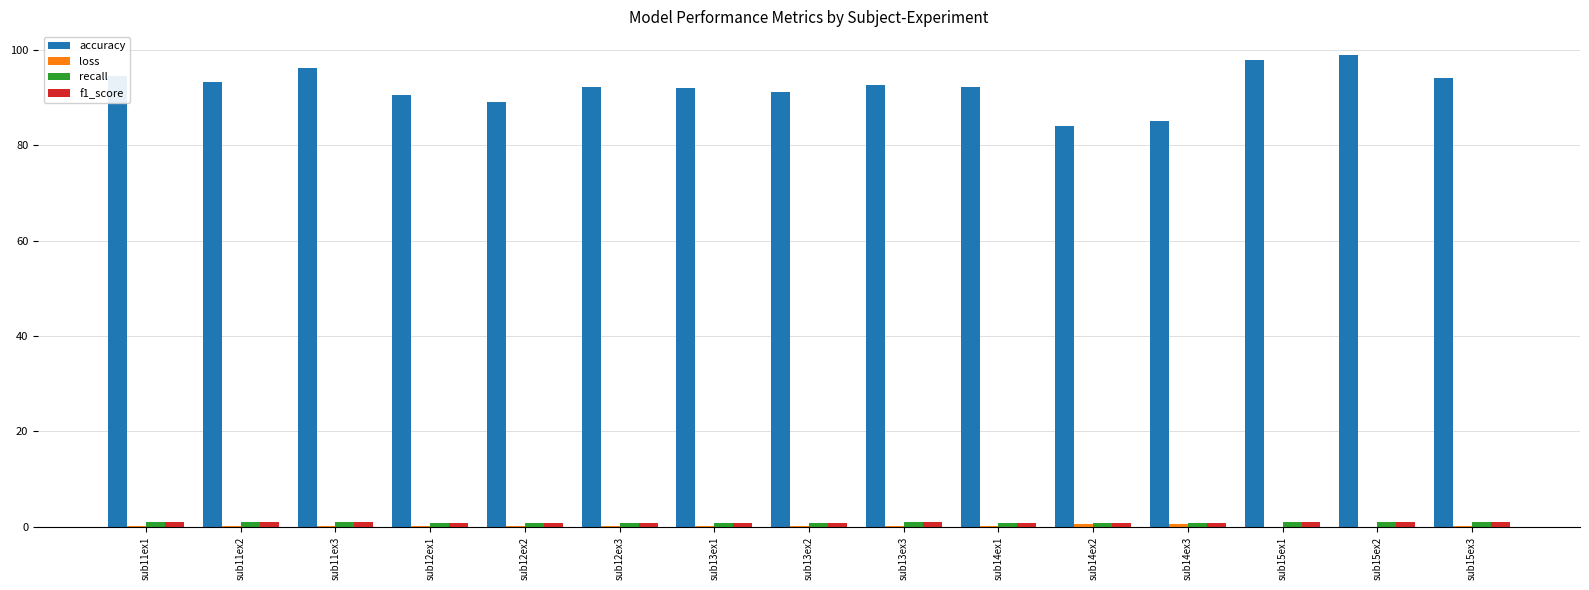

Which series has the largest total across all categories?

accuracy